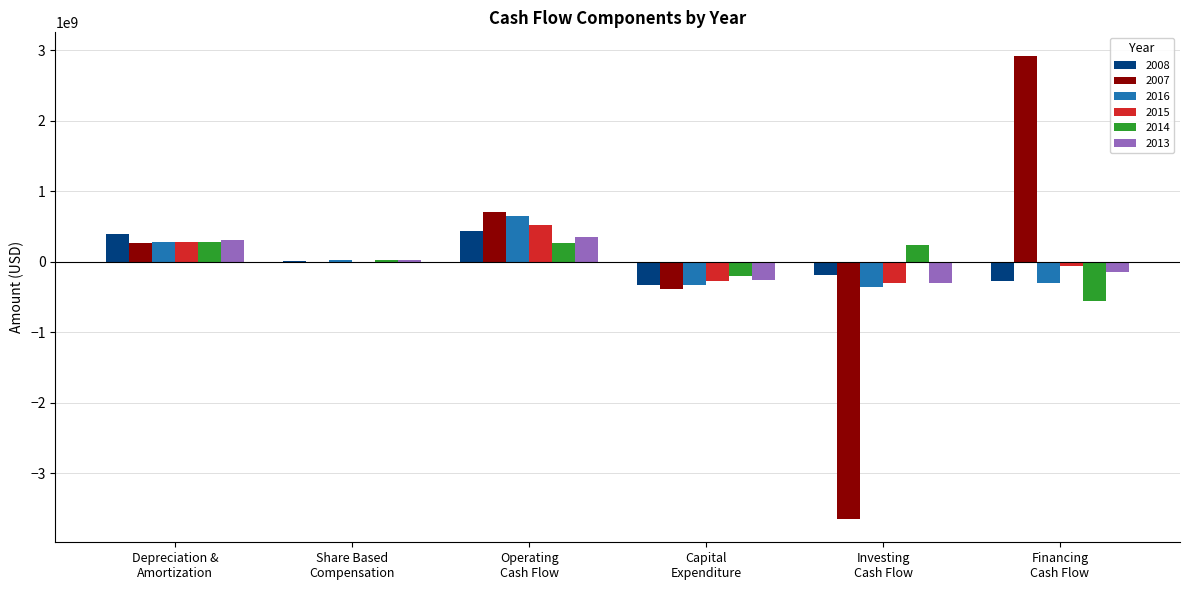

How many data points does each series have?

6